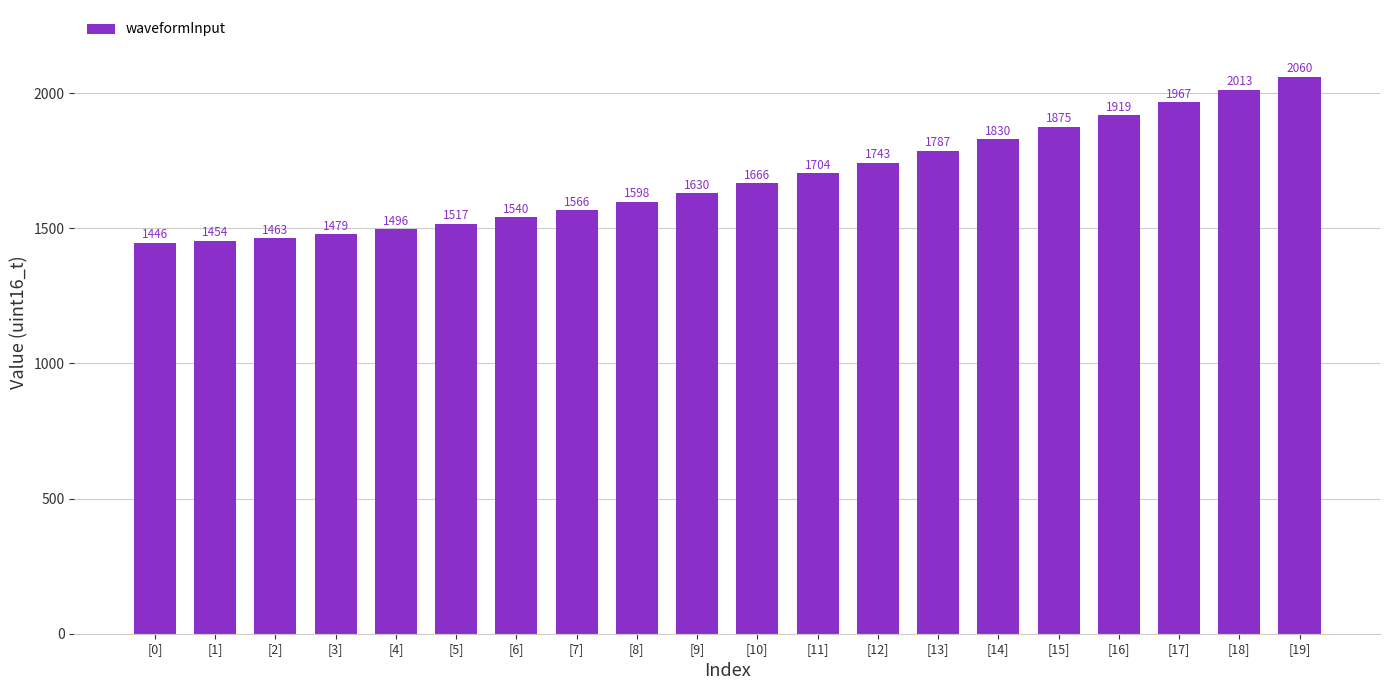

The value at [10] is 1666. True or false?

True